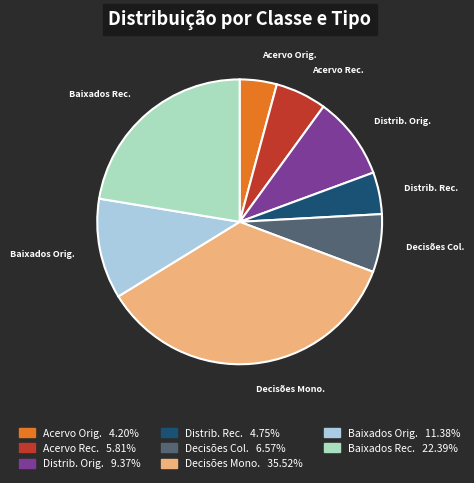

Which category has the biggest portion of the pie?

Decisões Mono.